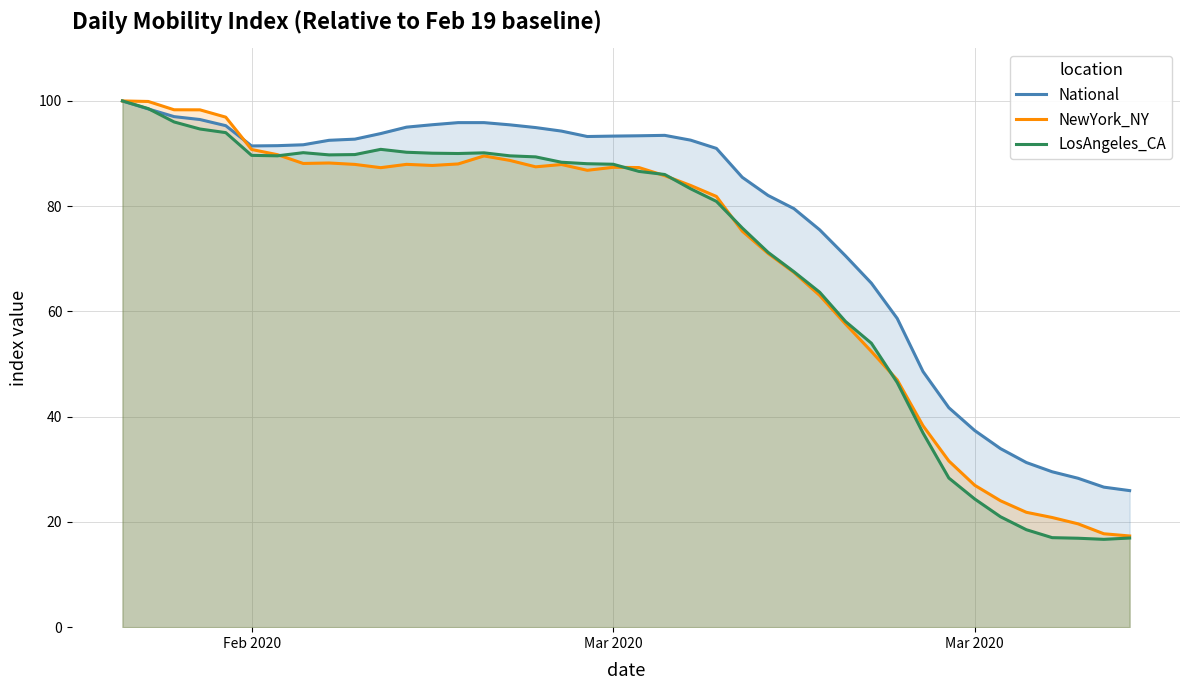

In LosAngeles_CA, how many points are lower than both neighbors (excluding endpoints)?

4